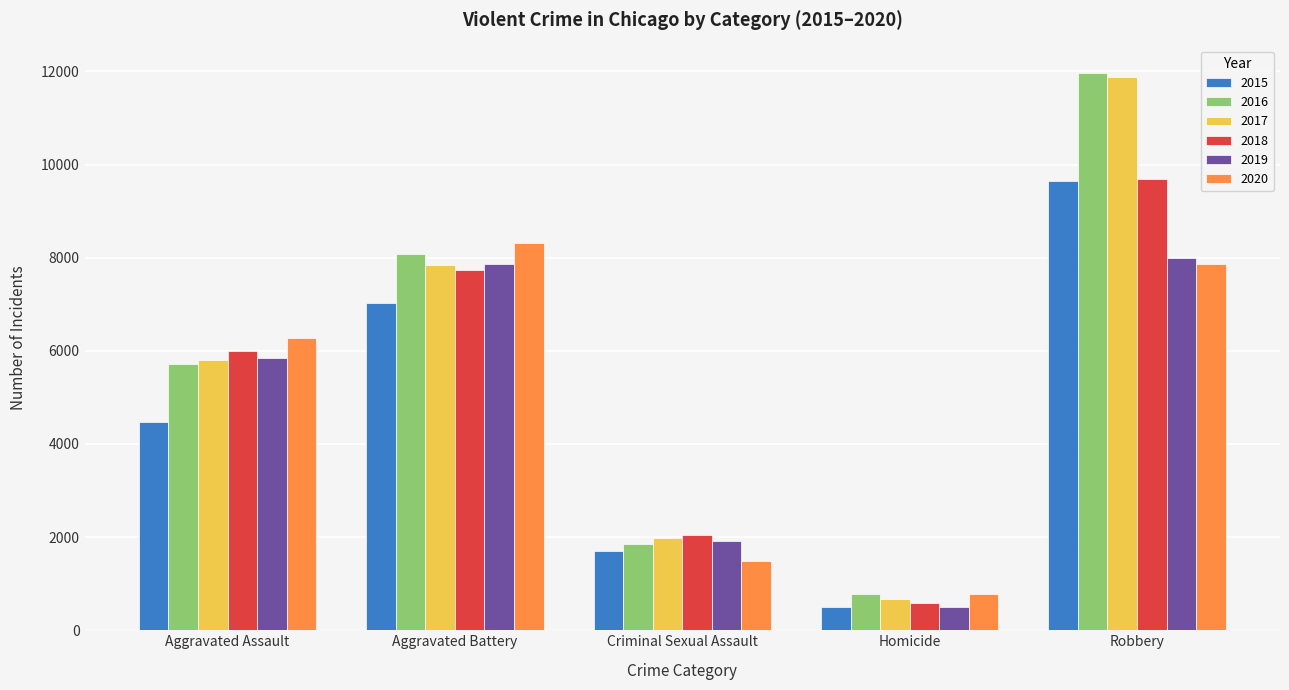

The value of 2015 at Robbery is 14255. True or false?

False